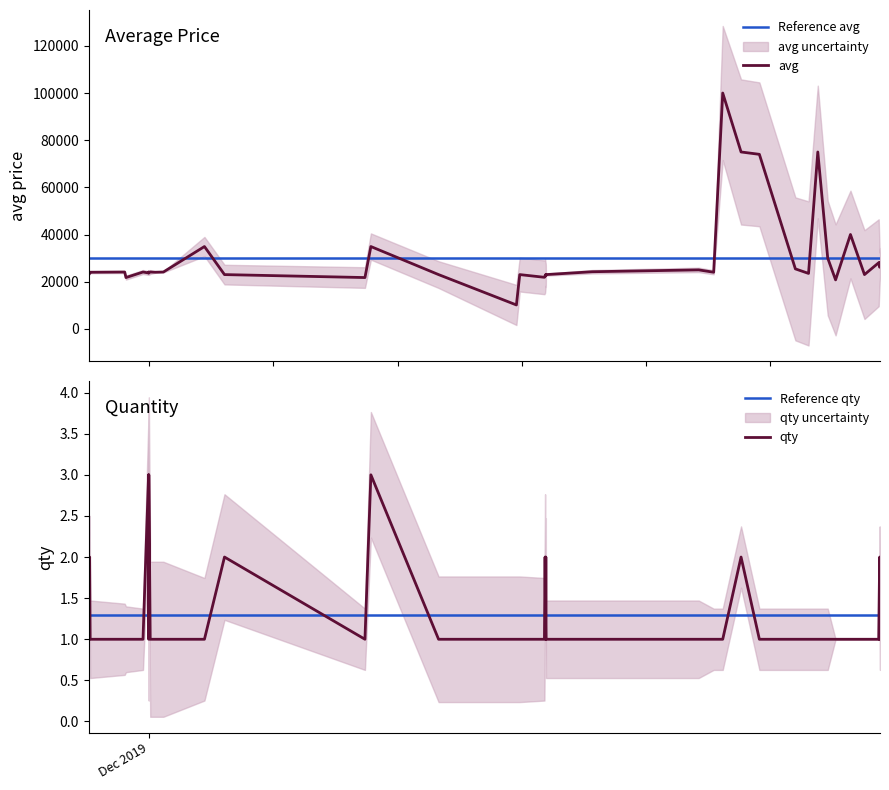

Which series has the largest total across all categories?

avg